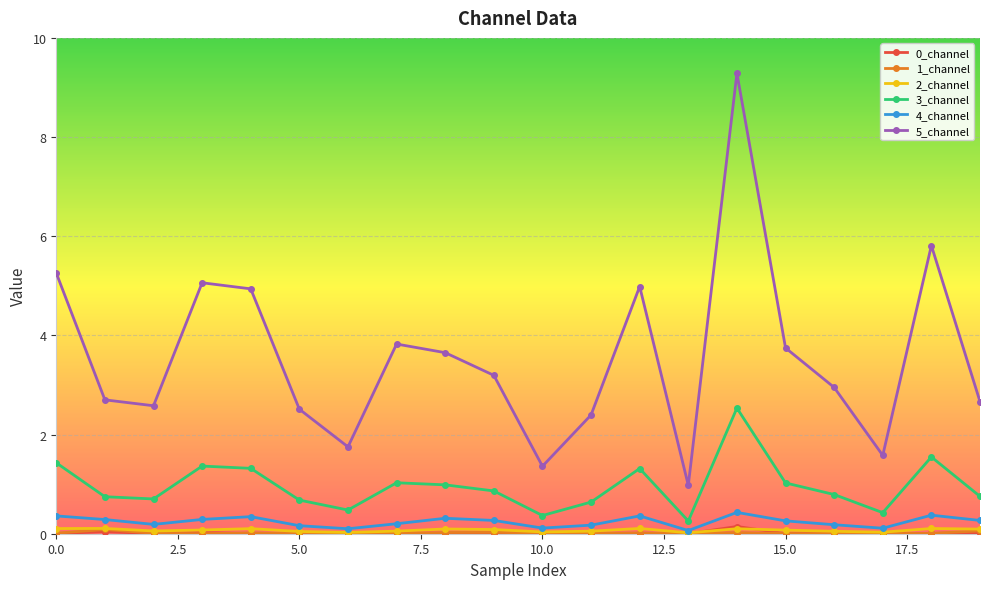

What is the value of the 5_channel point at the 10th from the left?

3.2